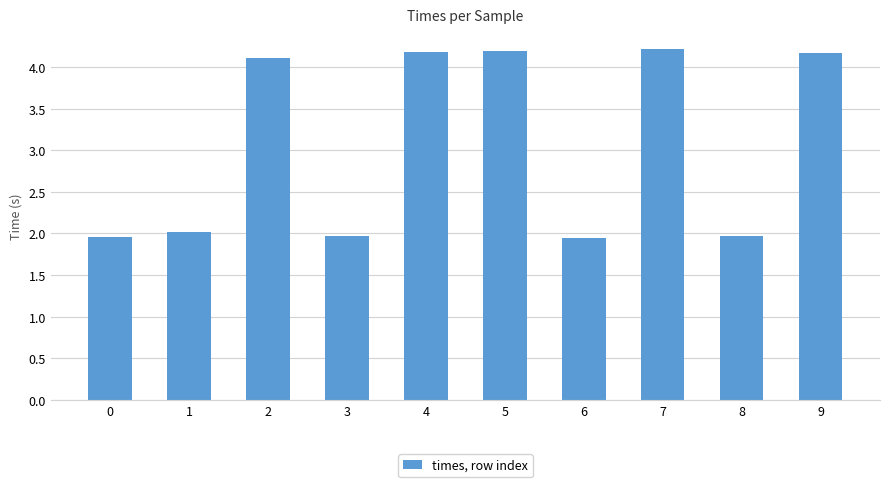

Count the number of values greater than 4.

5